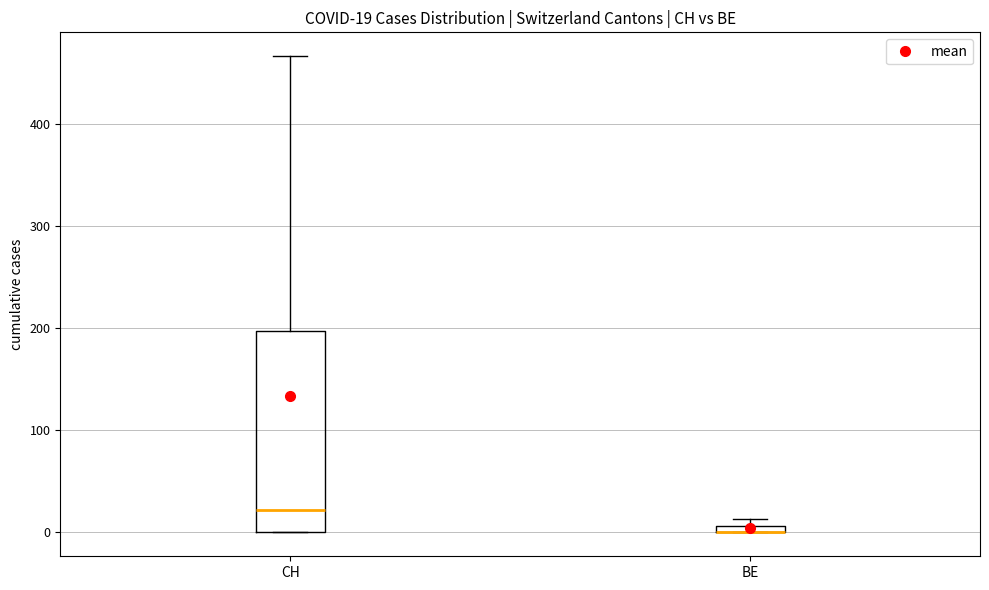

Comparing the boxes themselves (not the whiskers), which one is the tallest?

CH